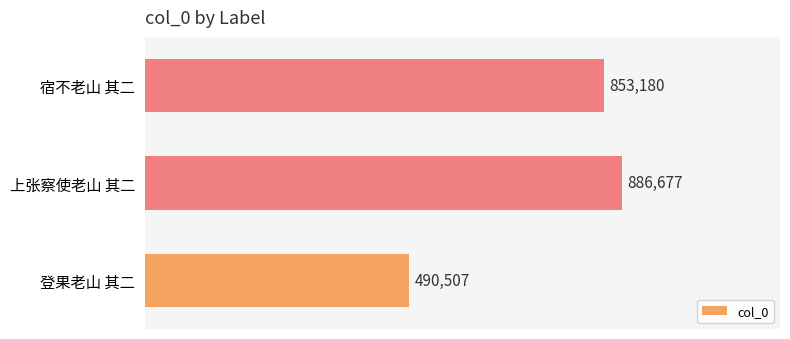

Reading bottom to top, transcribe all the data shown in this chart.

登果老山 其二=490507	上张察使老山 其二=886677	宿不老山 其二=853180